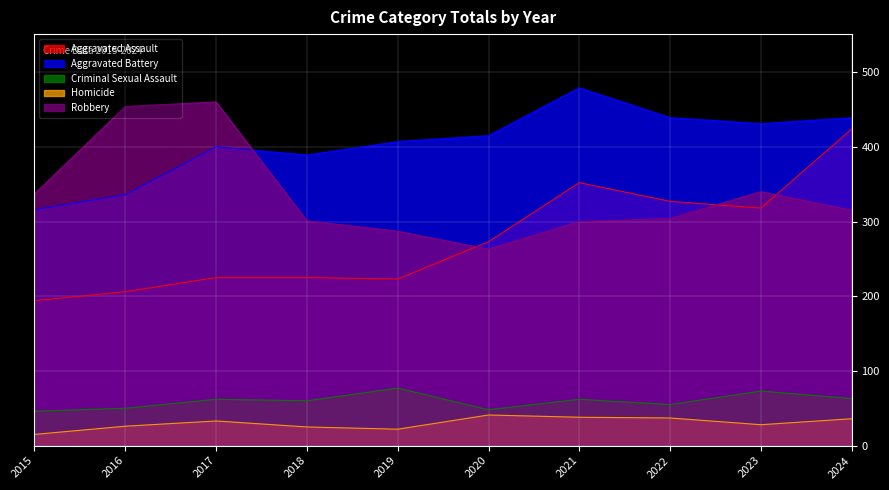

Which category has the lowest value in the Homicide series?

2015